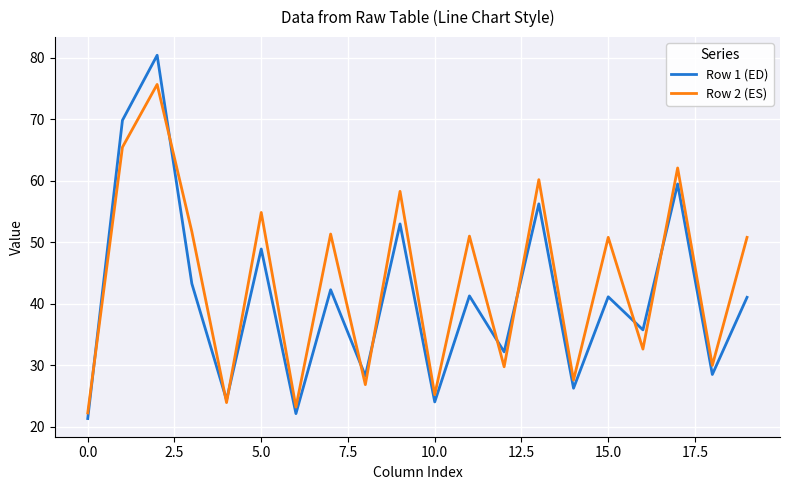

How many lines are shown in the chart?

2